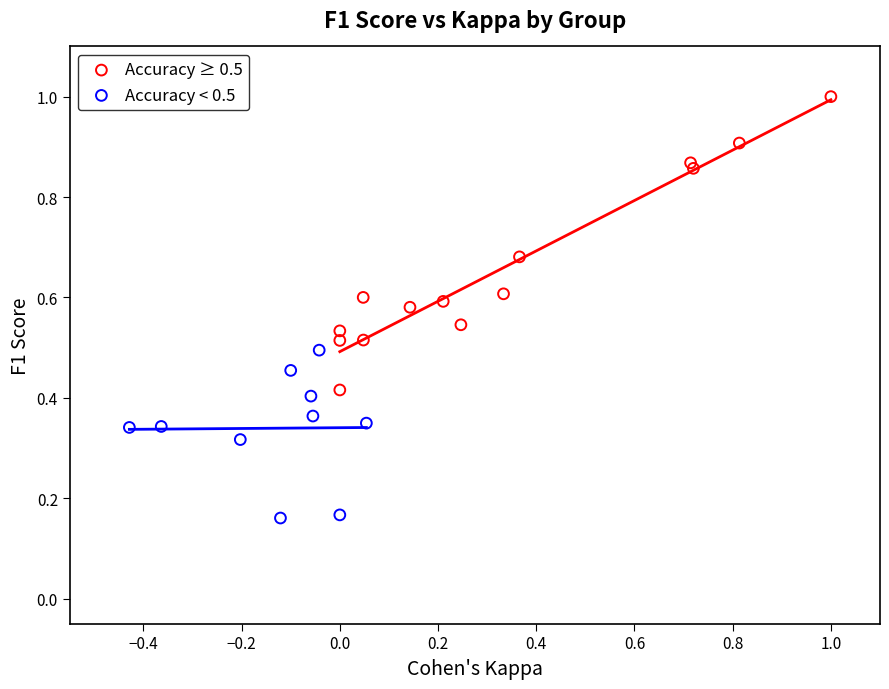

Which series contains the highest Y value?

Accuracy ≥ 0.5